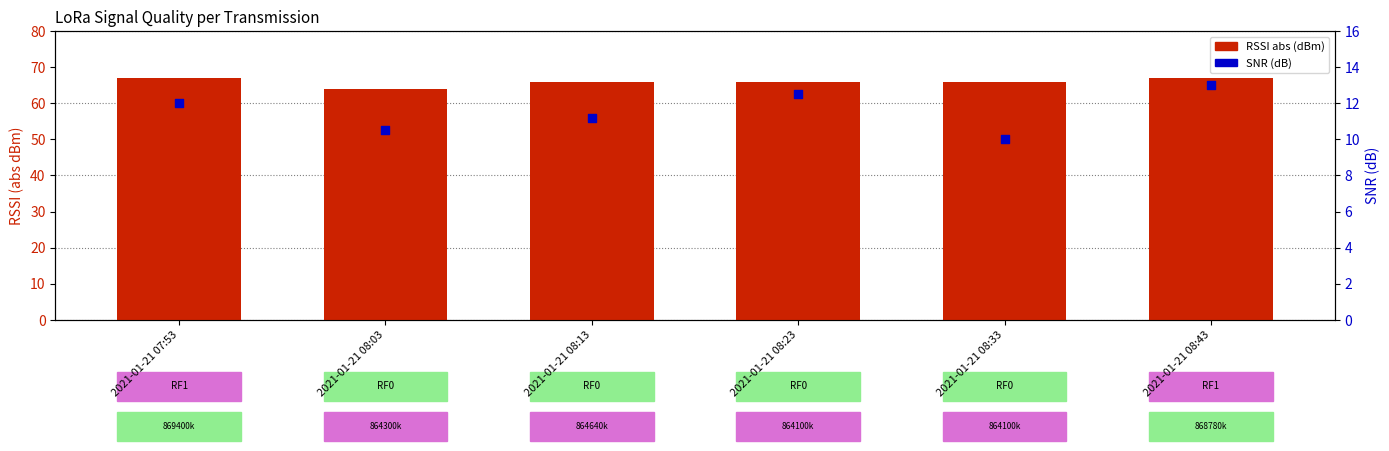

Is the value of RSSI (abs dBm) at 2021-01-21 08:23 greater than the value of SNR (dB) at 2021-01-21 08:13?

Yes